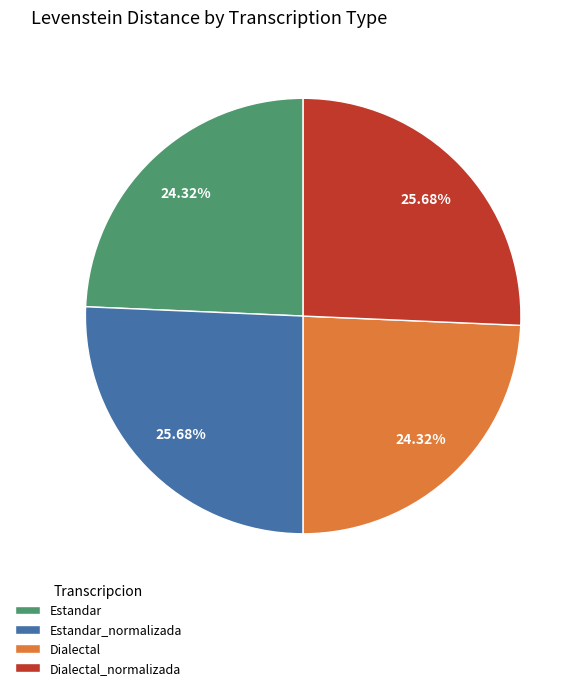

How many slices are in this pie chart?

4